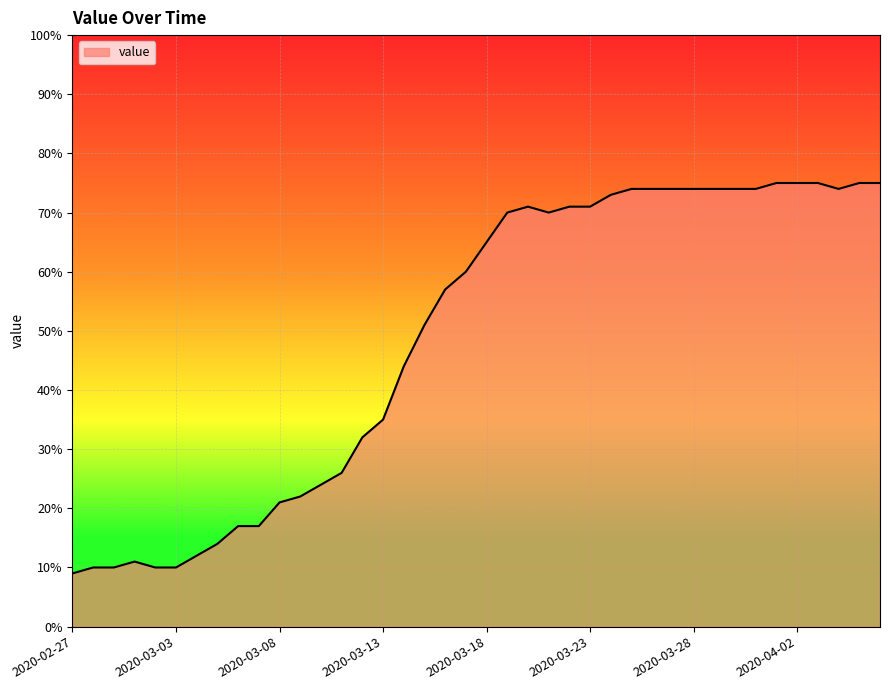

Does the chart have visible grid lines?

Yes